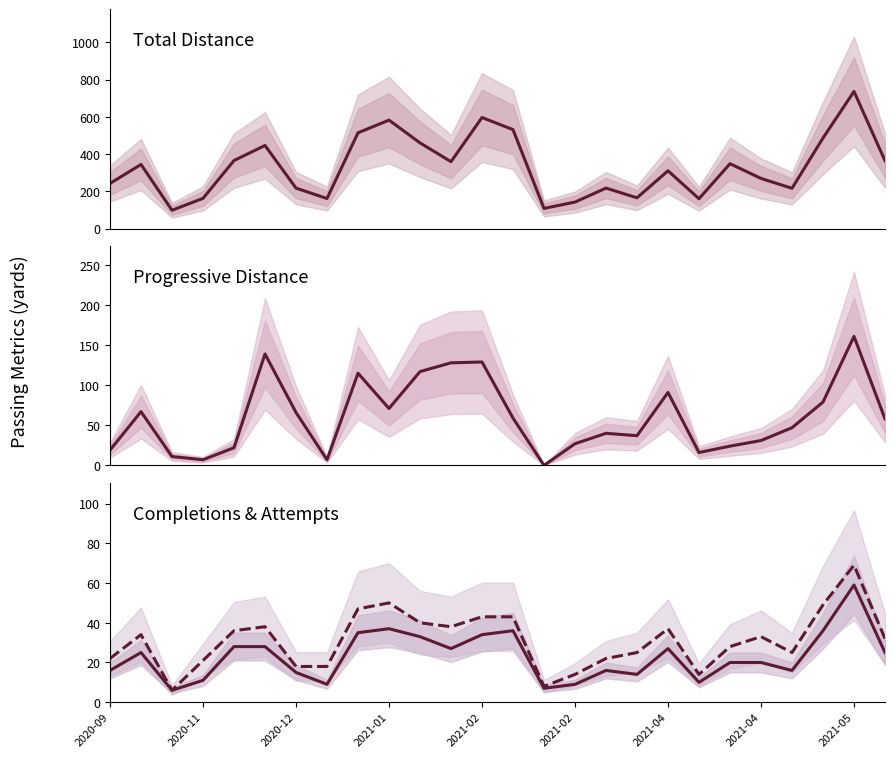

True or false: Cmp and Att intersect in this chart.

False